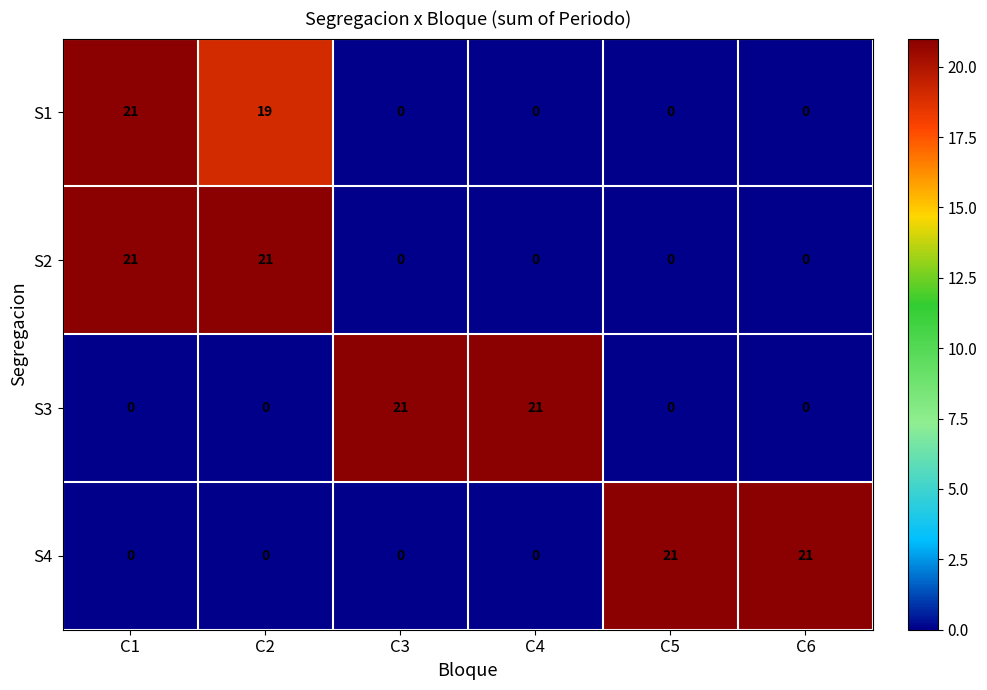

At how many categories does at least one series exceed 6?

6